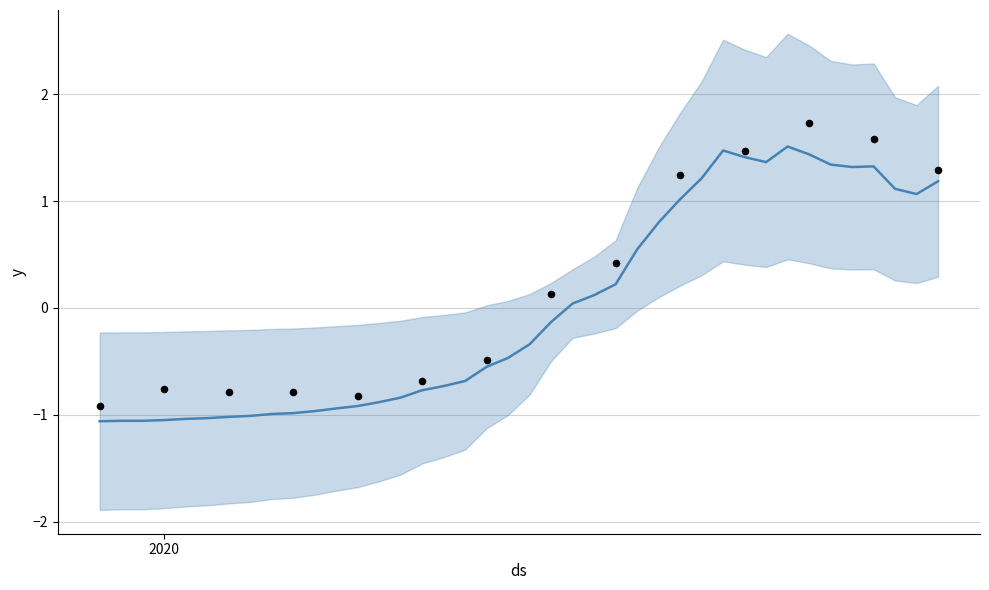

Which has a higher value, 2020-03-30 or 2020-04-03?

2020-03-30